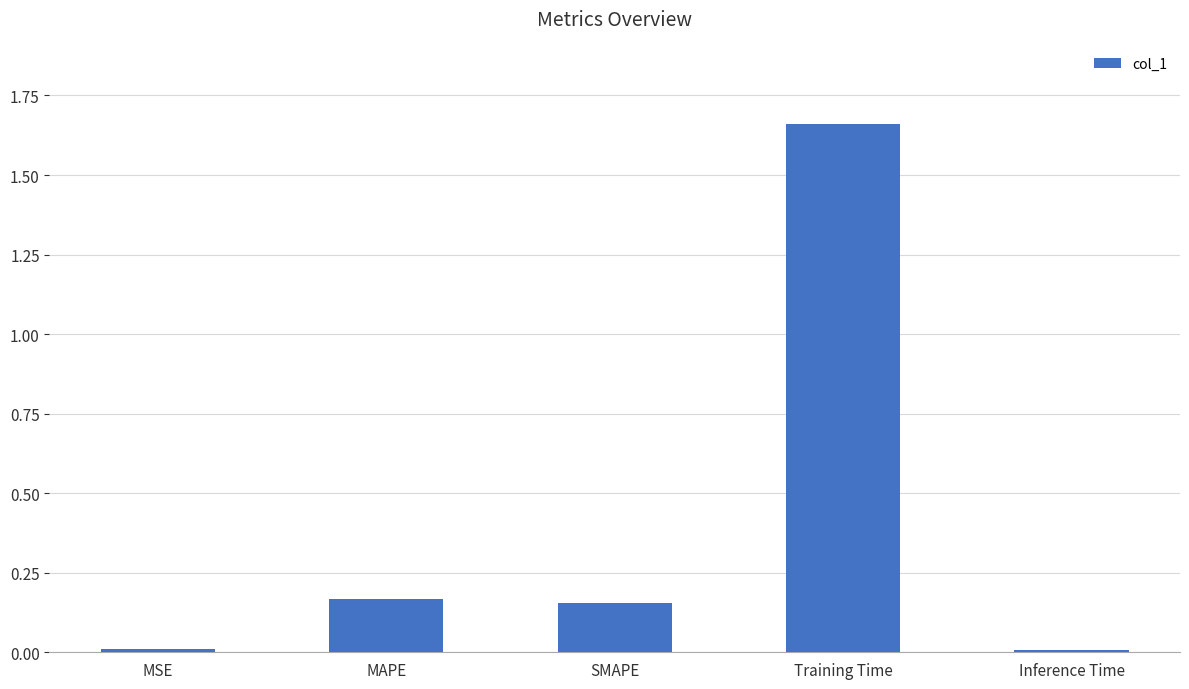

What is the average value?

0.4